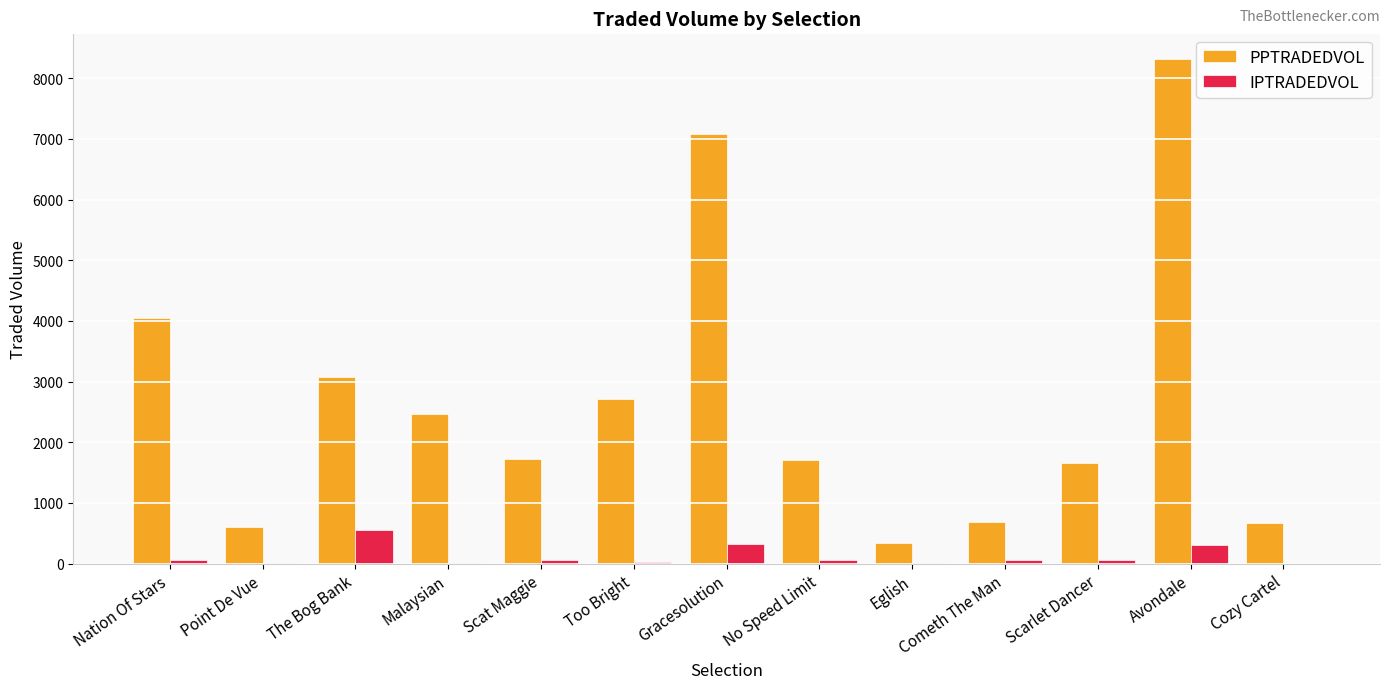

What is the sum of all IPTRADEDVOL values?

1550.9